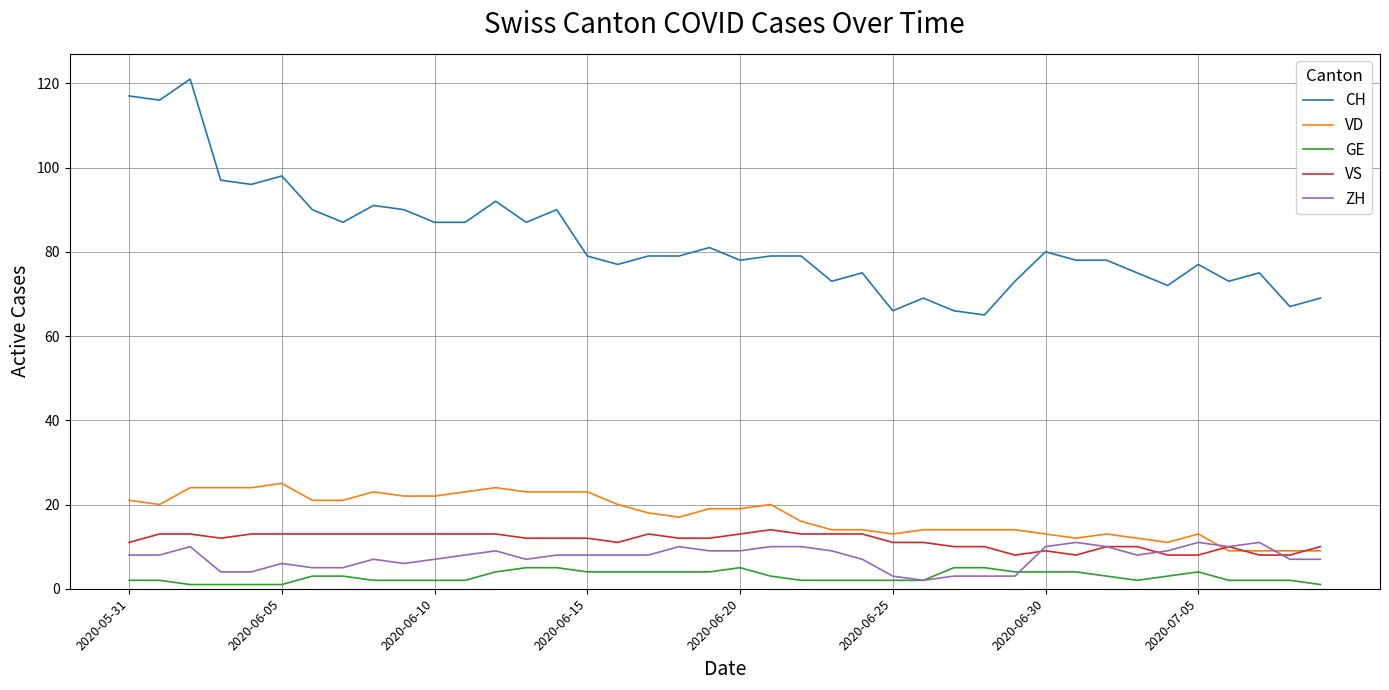

True or false: GE and CH cross at least once.

False